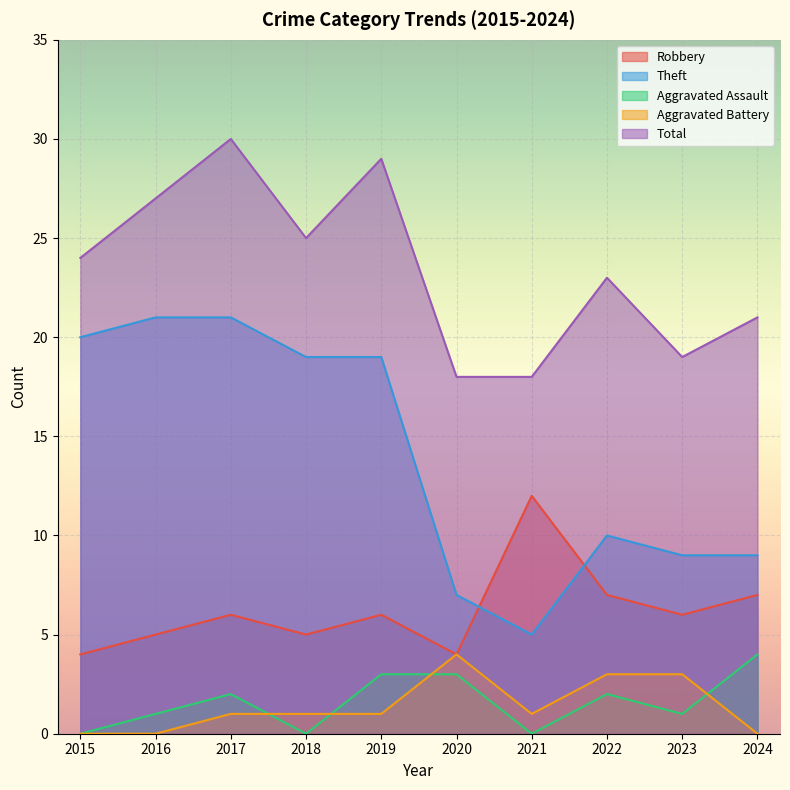

What is the difference between the highest and lowest values at 2015?

24